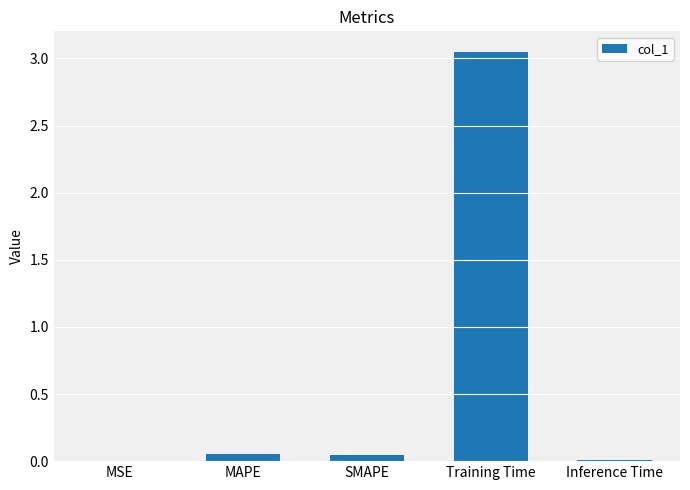

The value at SMAPE is 0.0. True or false?

True